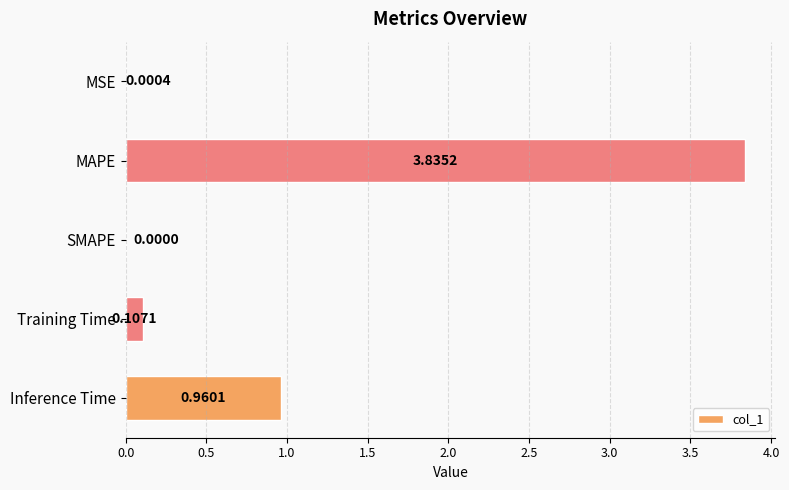

What is the change in value from Training Time to Inference Time?

+0.9